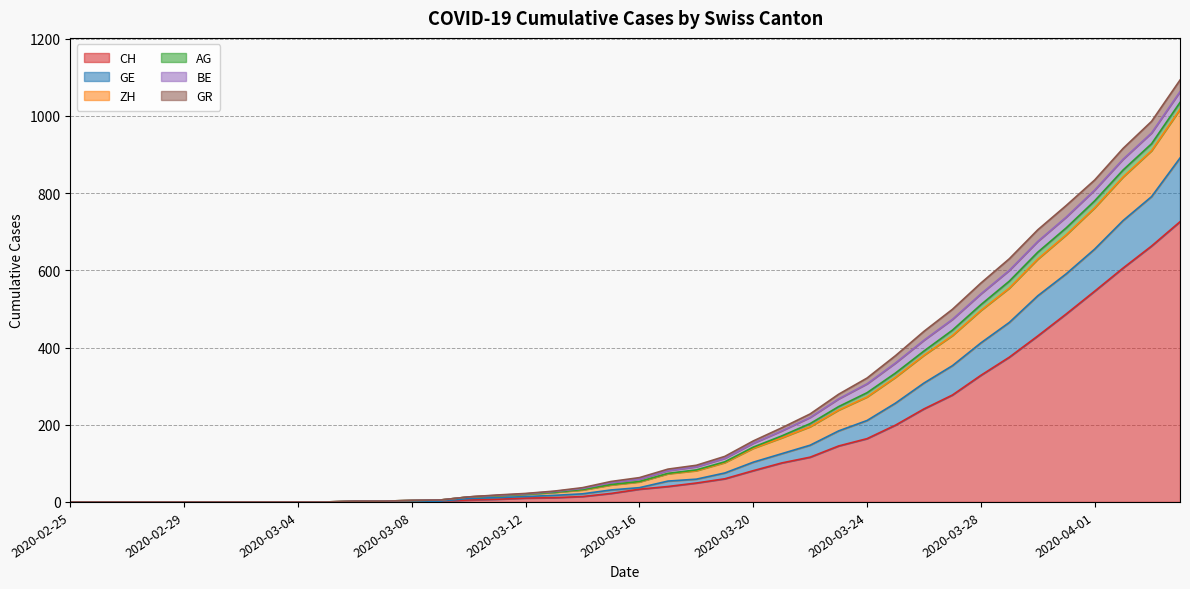

What is the label of the 3rd point from the left?

2020-02-27